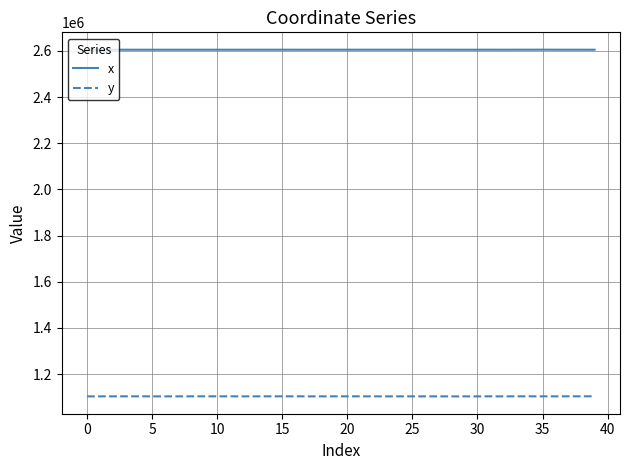

What is the maximum value for x?

2605681.9